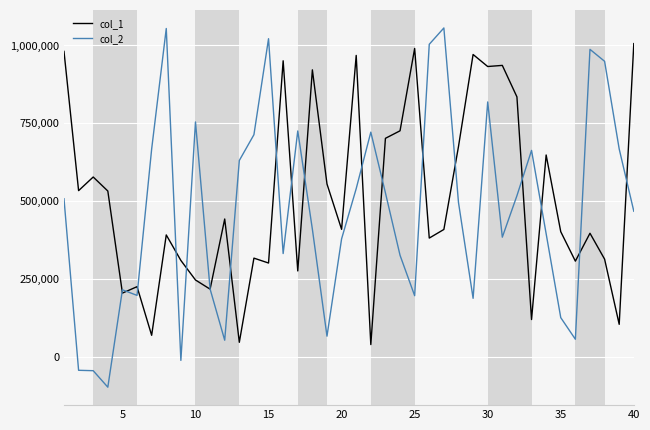

What is the average value of the col_2 series?

471335